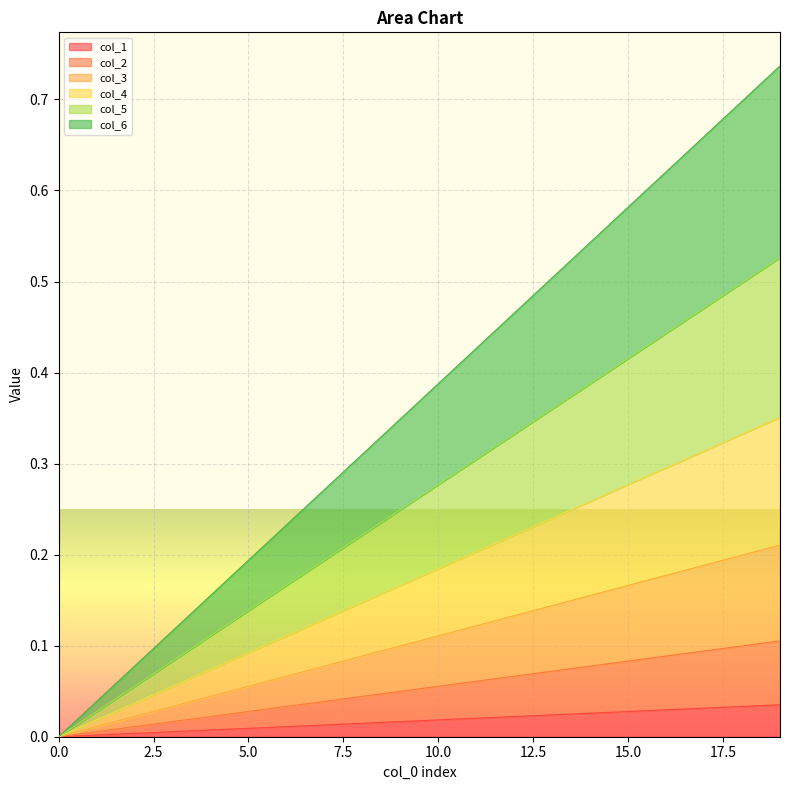

Which series changed the most between 8 and 13?

col_6